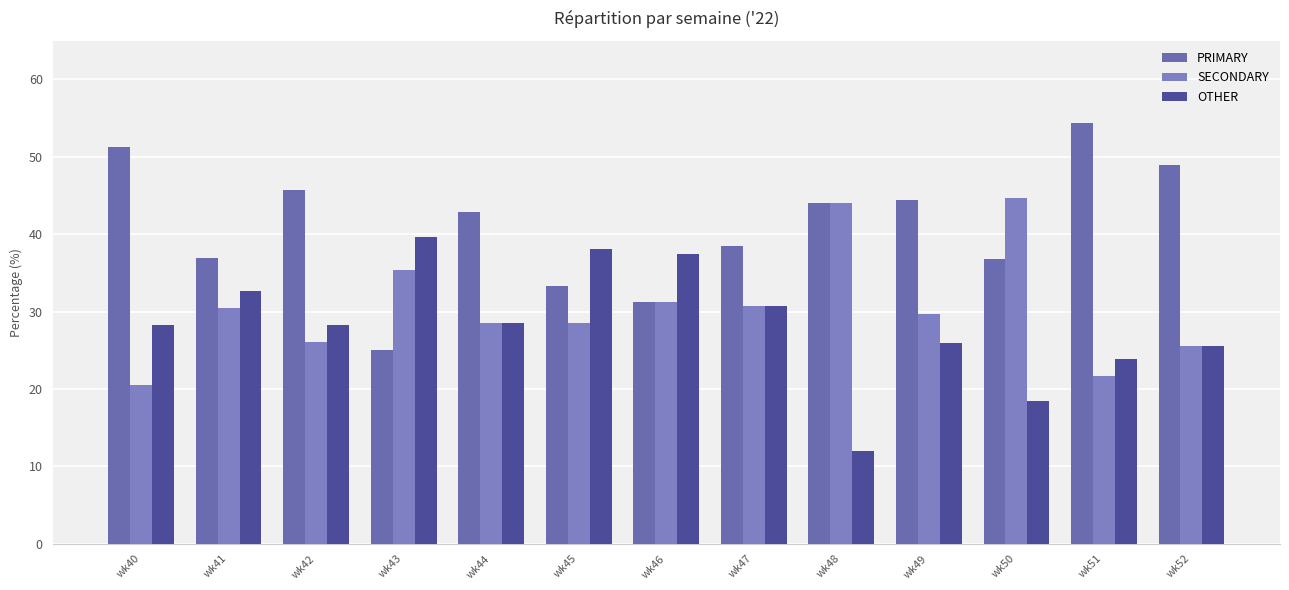

Does the chart contain any negative values?

No